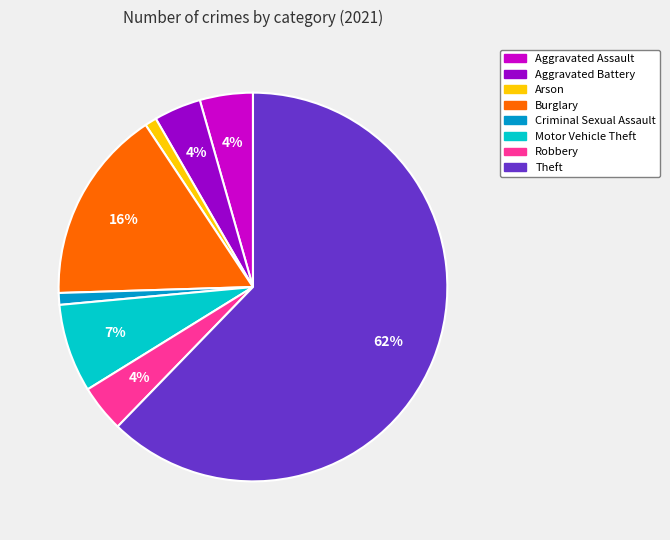

To the nearest percent, what portion does Burglary represent?

16%